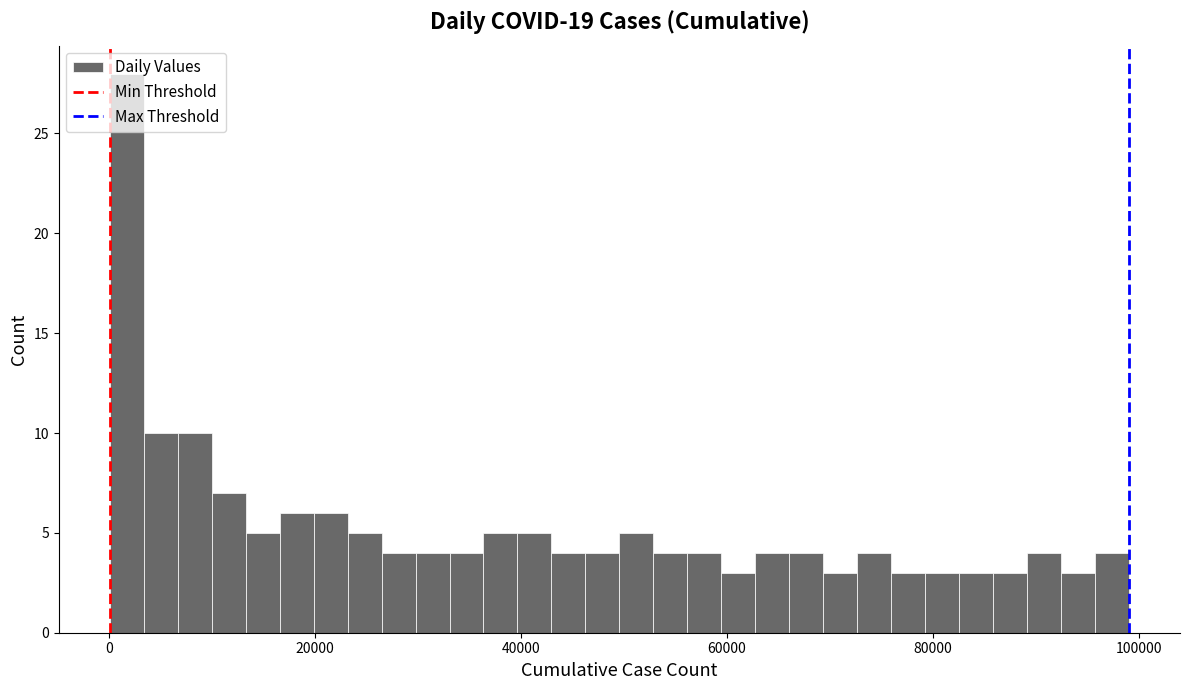

Read against the x-axis, roughly where is the centre of the tallest bar?

2000